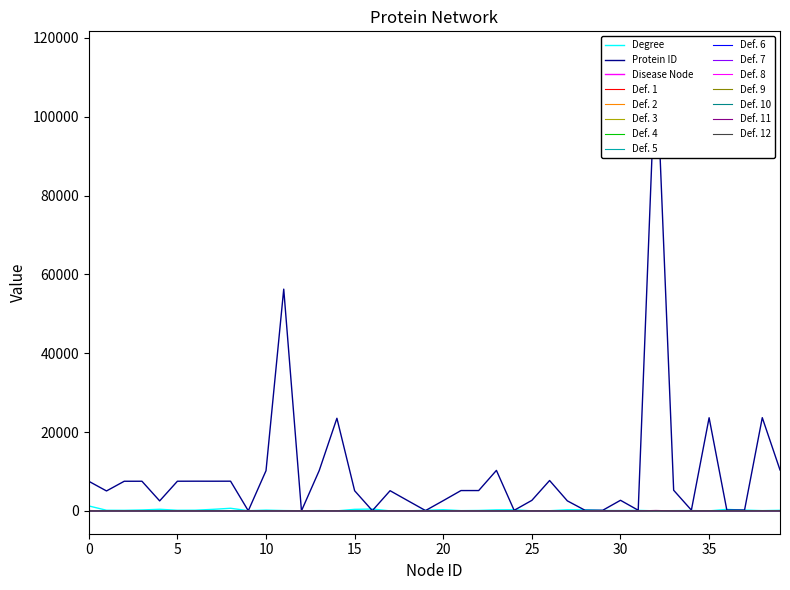

Is this an area chart (filled region under the line)?

No